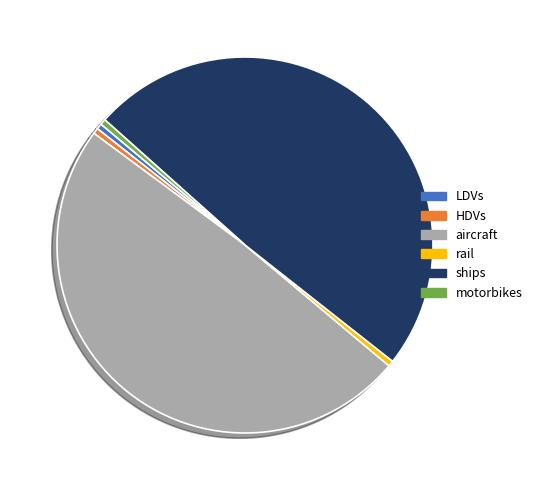

How many slices are in this pie chart?

6